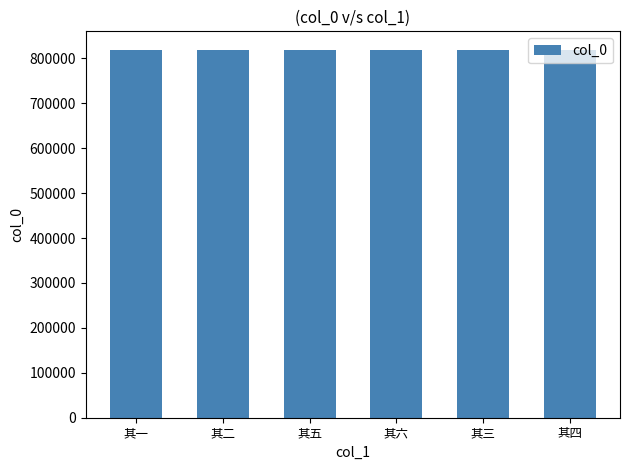

What is the sum of all values?

4916049